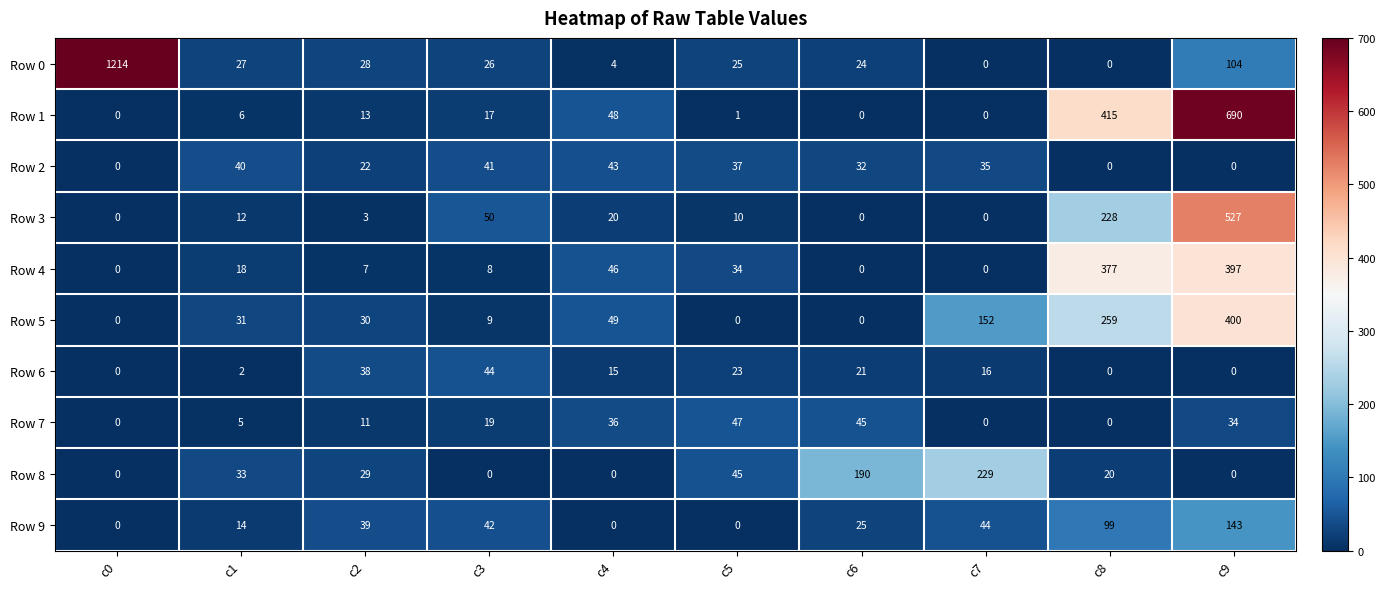

What is the sum of all Row 8 values?

546